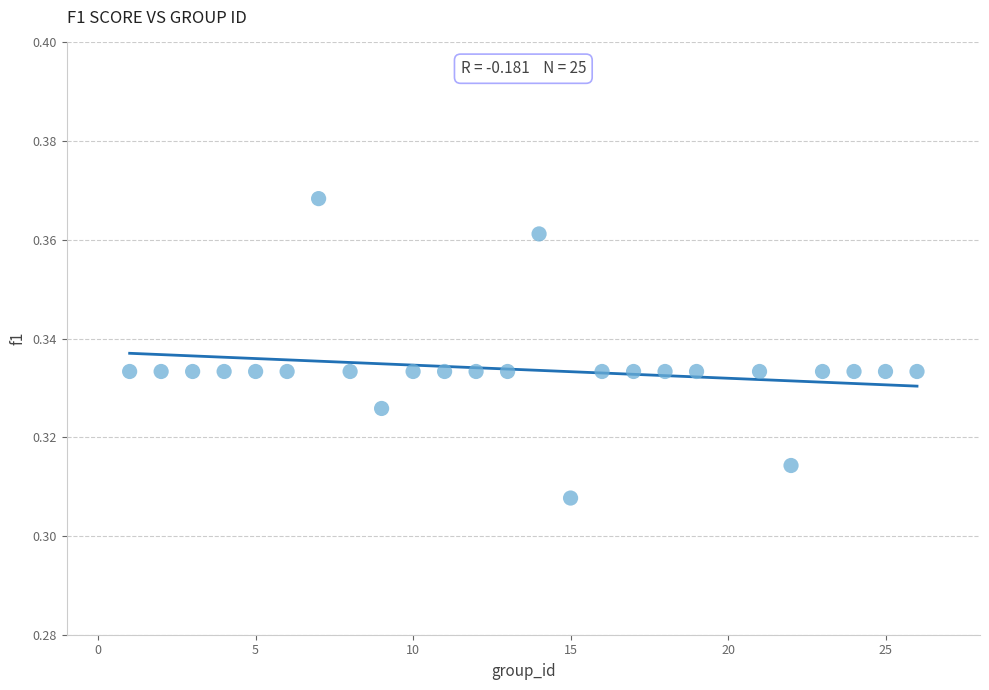

What is the range of X values (max minus min)?

25.0